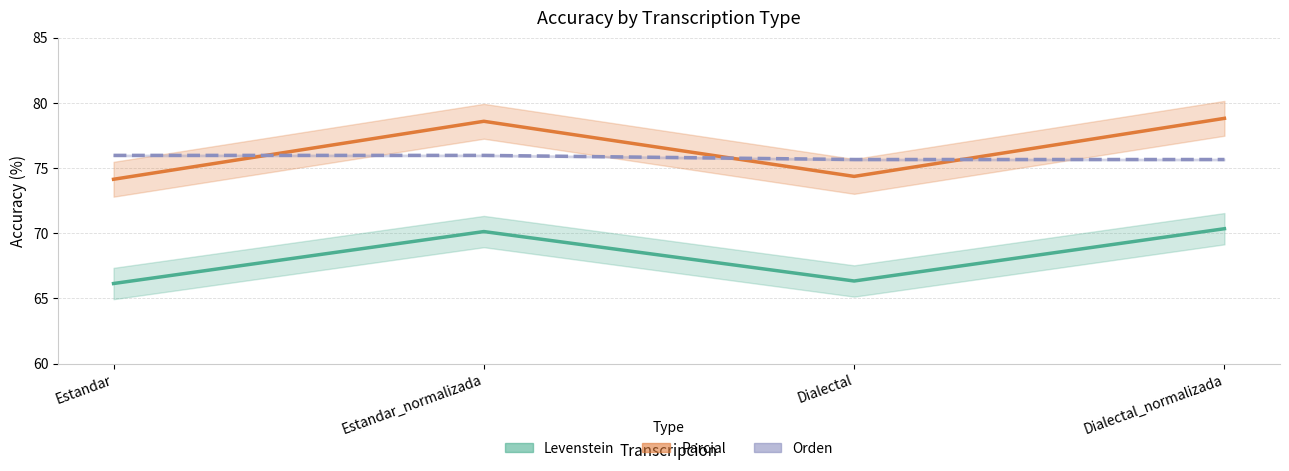

Which series ends up on top after the final intersection of Orden and Parcial?

Parcial